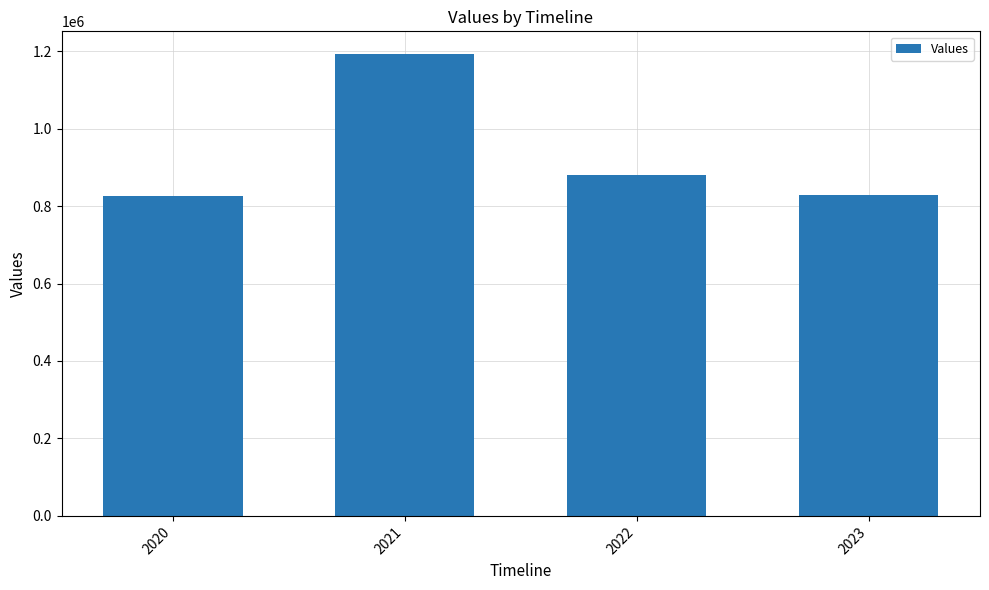

What is the difference between the second highest and second lowest values?

51366.3